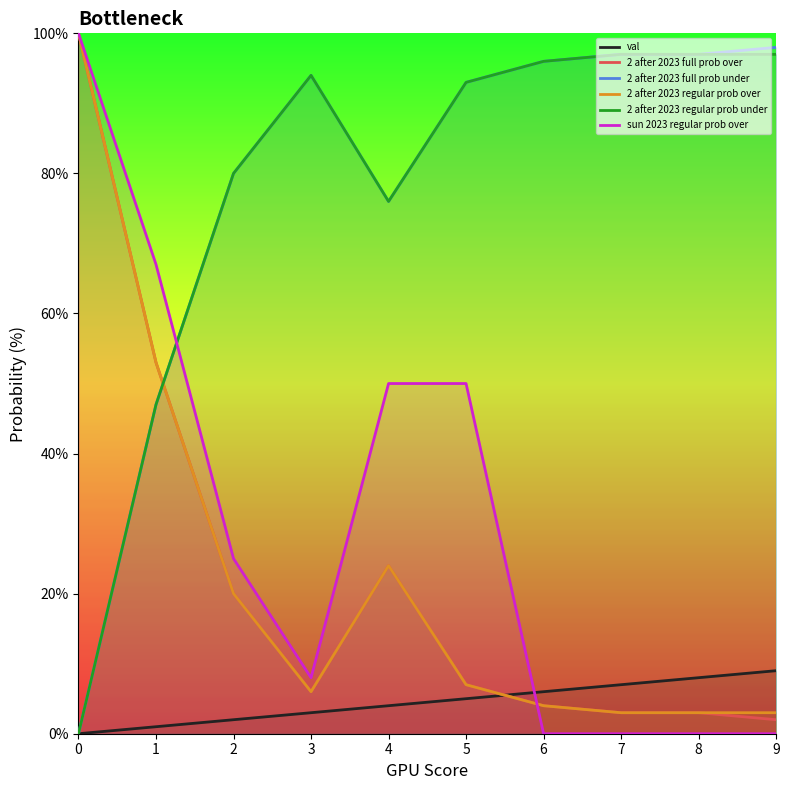

What is the sum of all sun 2023 regular prob over values?

300